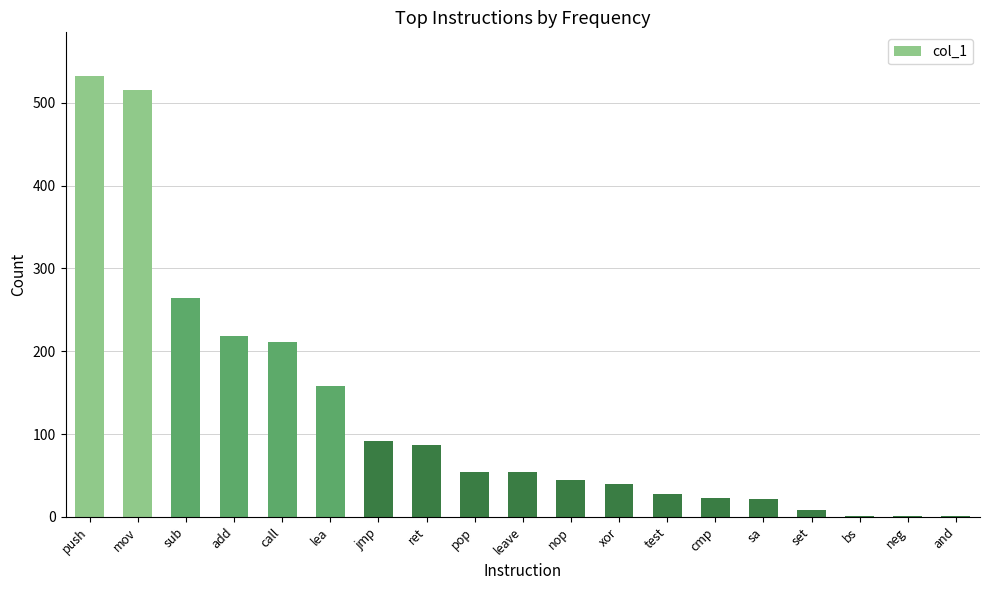

Which has a higher value, ret or call?

call